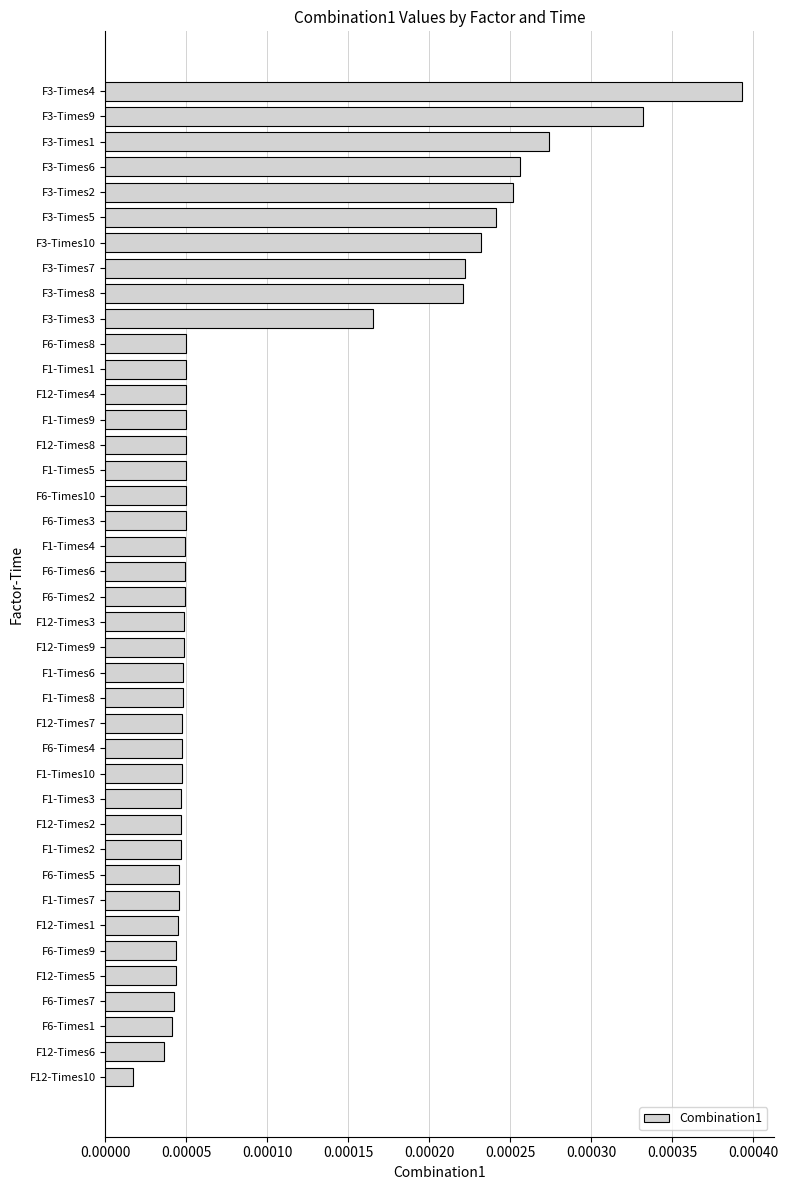

At which category does the chart reach its minimum across all series?

F12-Times10